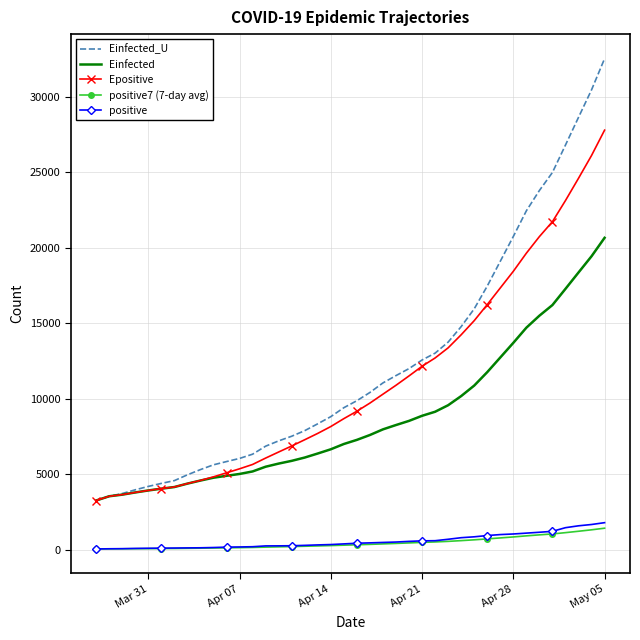

True or false: Einfected and positive intersect in this chart.

False